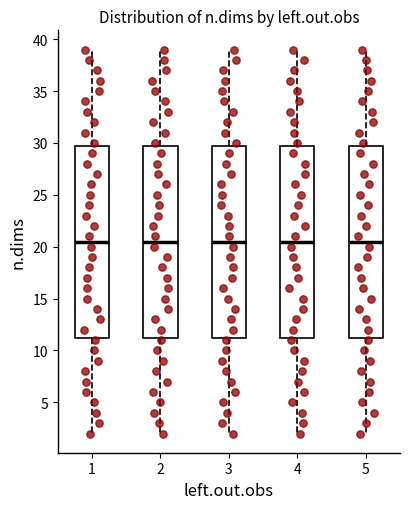

Where does the upper whisker of the box at x = 3 end on the y-axis? The values are not printed on the chart, so give them approximately, as read against the axis.

39.0